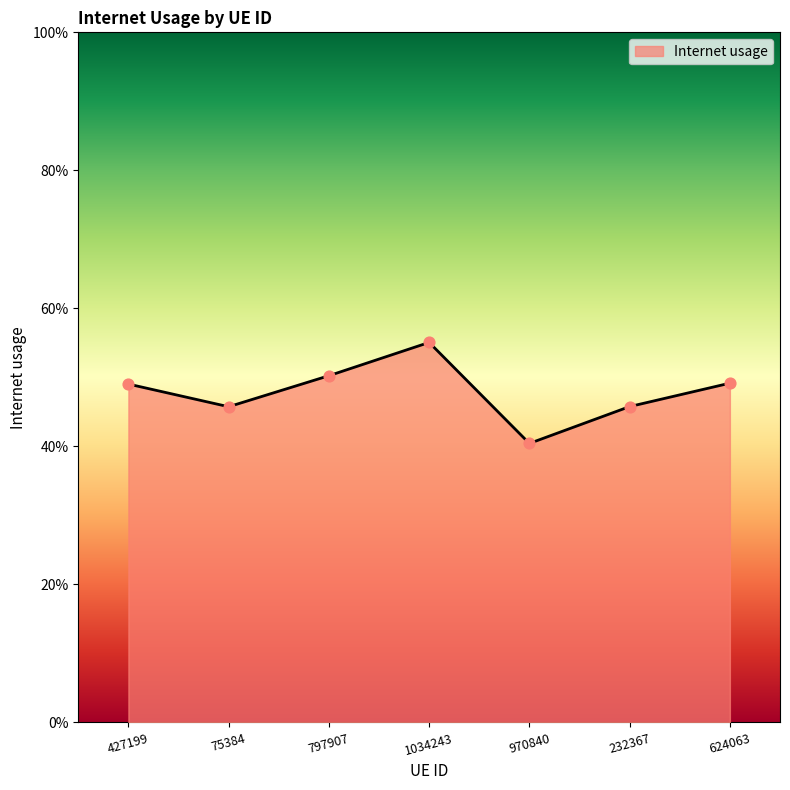

What is the change in value from 75384 to 970840?

-0.1